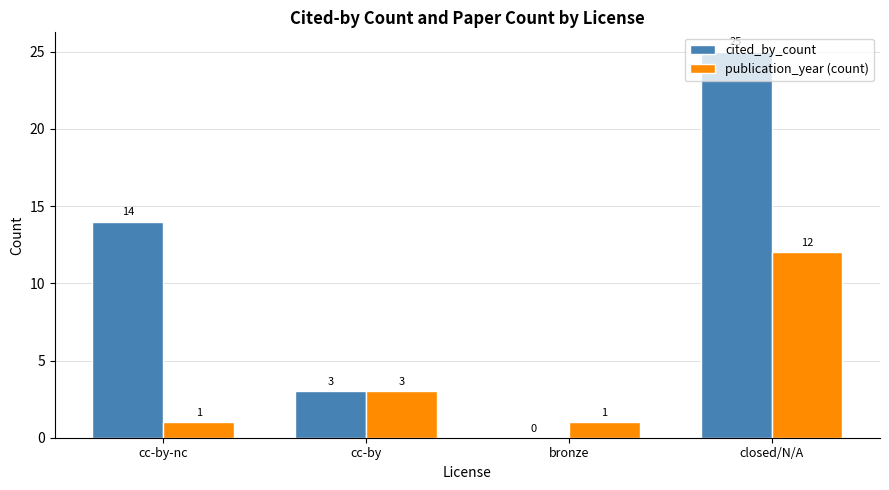

What is the greatest value displayed?

25